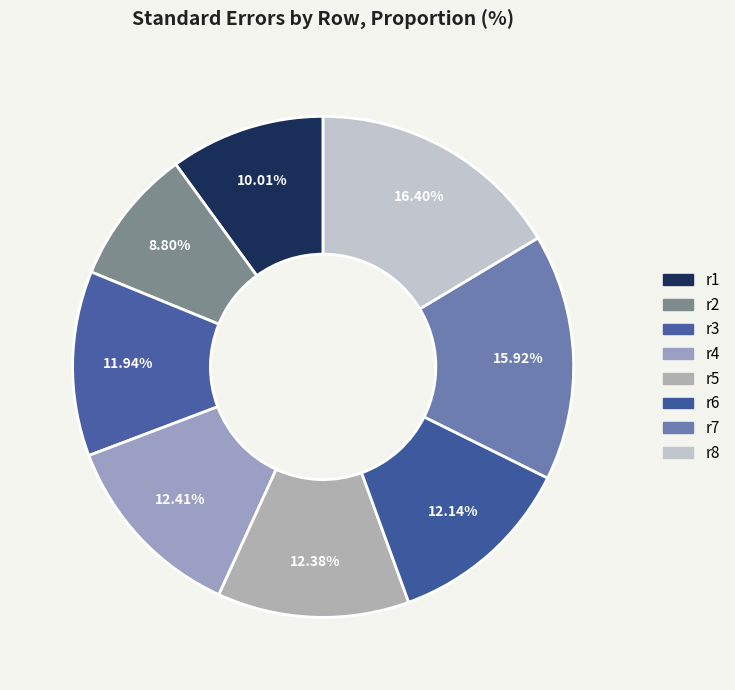

To the nearest percent, what is the combined percentage of r3 and r5?

24%